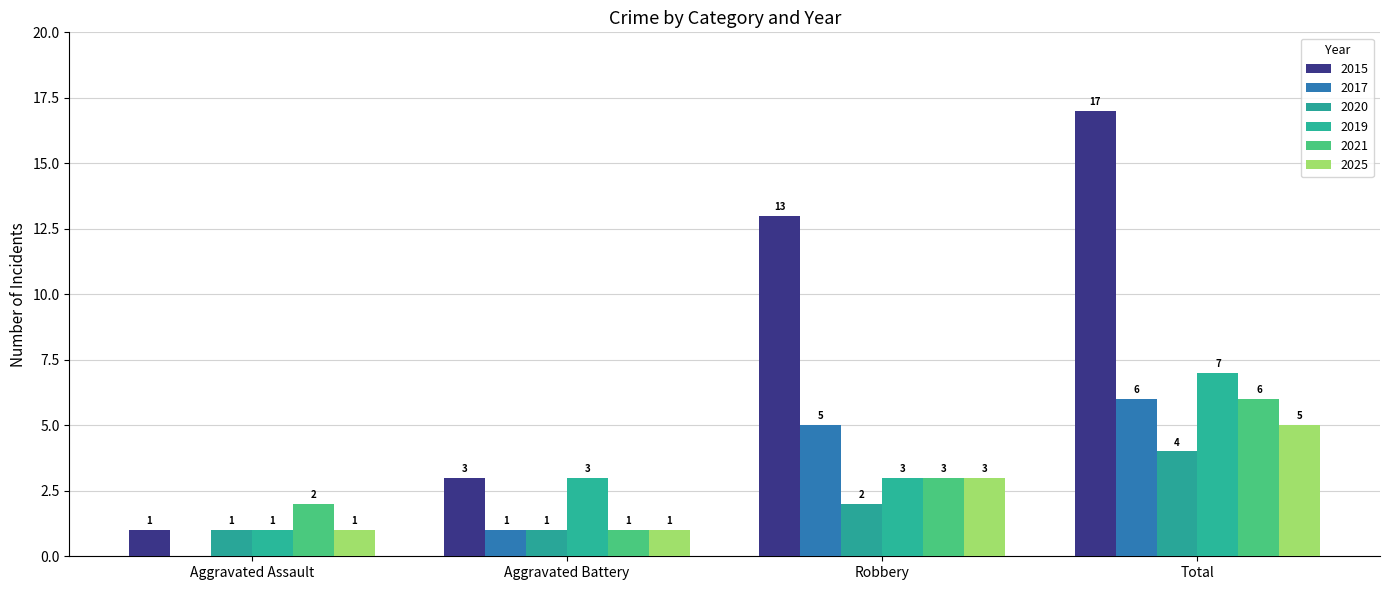

Which has a higher value, Total or Robbery?

Total